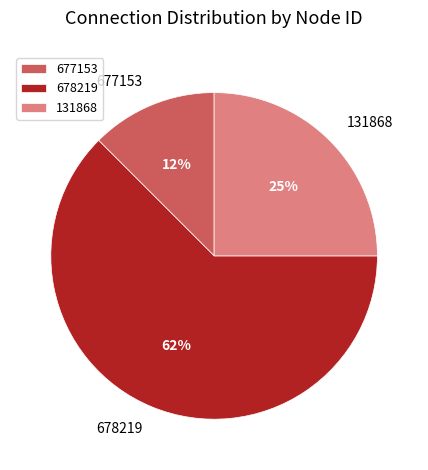

Which category has the smallest portion of the pie?

677153